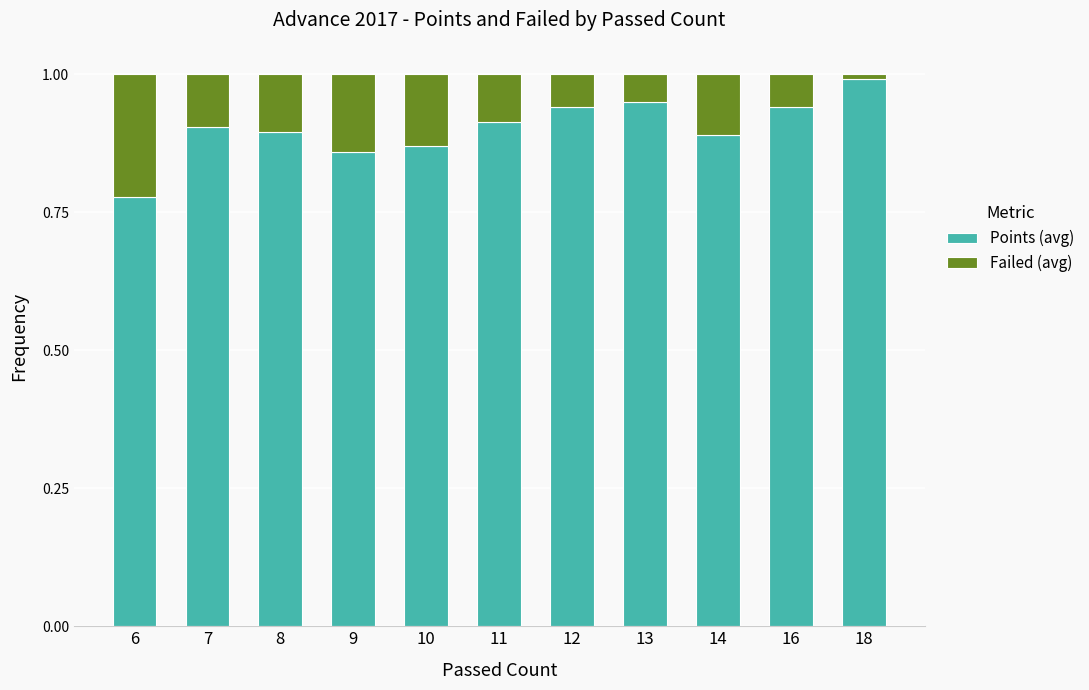

Is it true that Points (avg) equals 0.9 at 9?

True